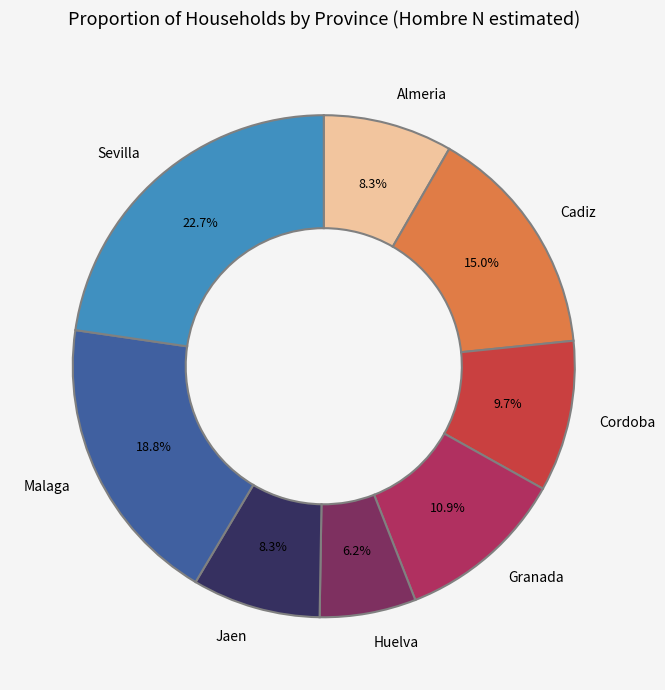

Is there a majority slice in this chart?

No